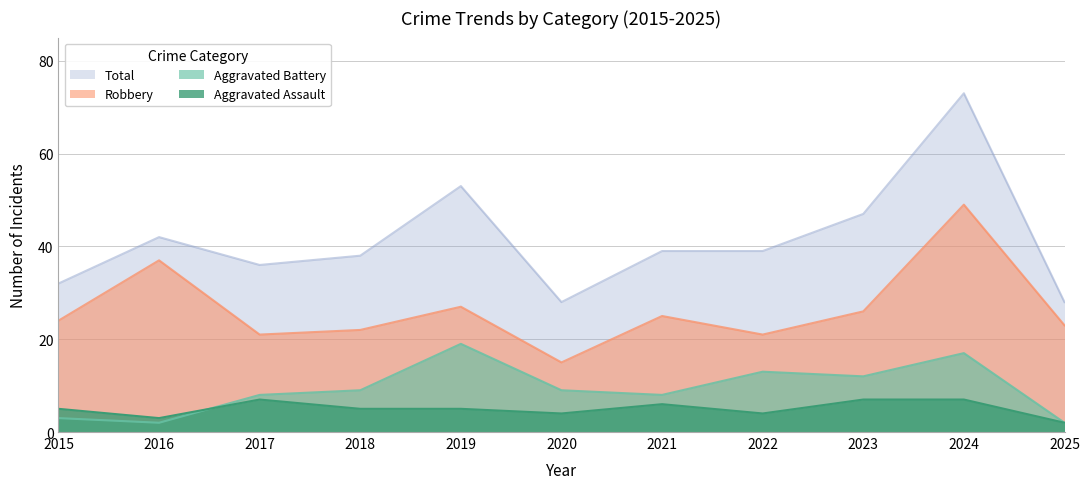

Is the value of Robbery at 2015 greater than the value of Aggravated Battery at 2017?

Yes